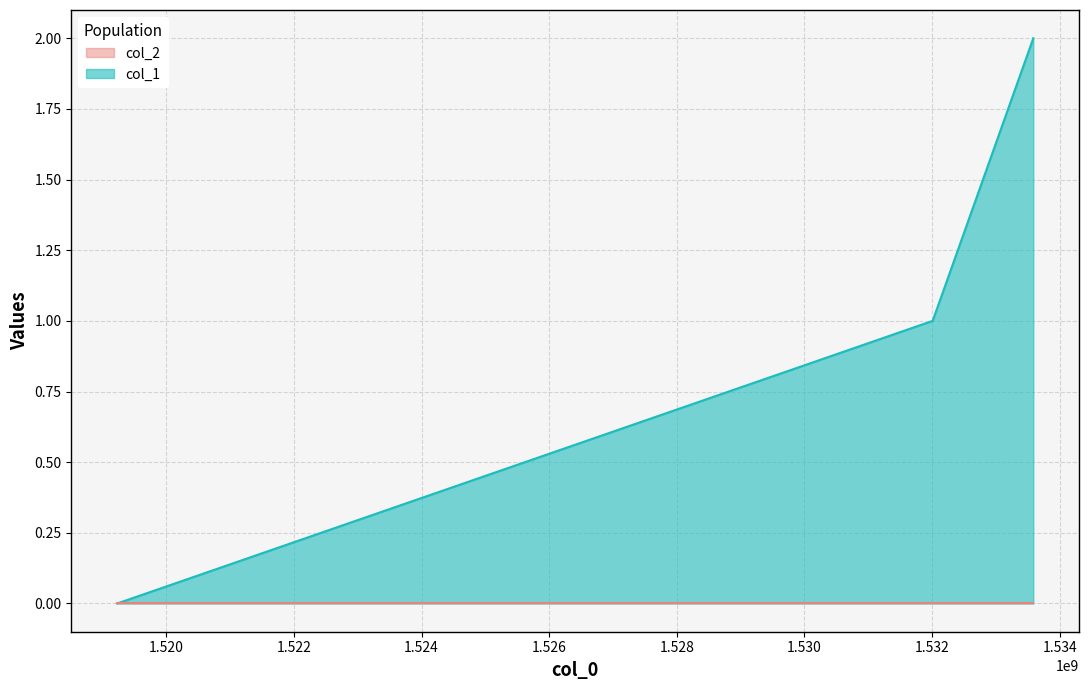

What is the average value?

1